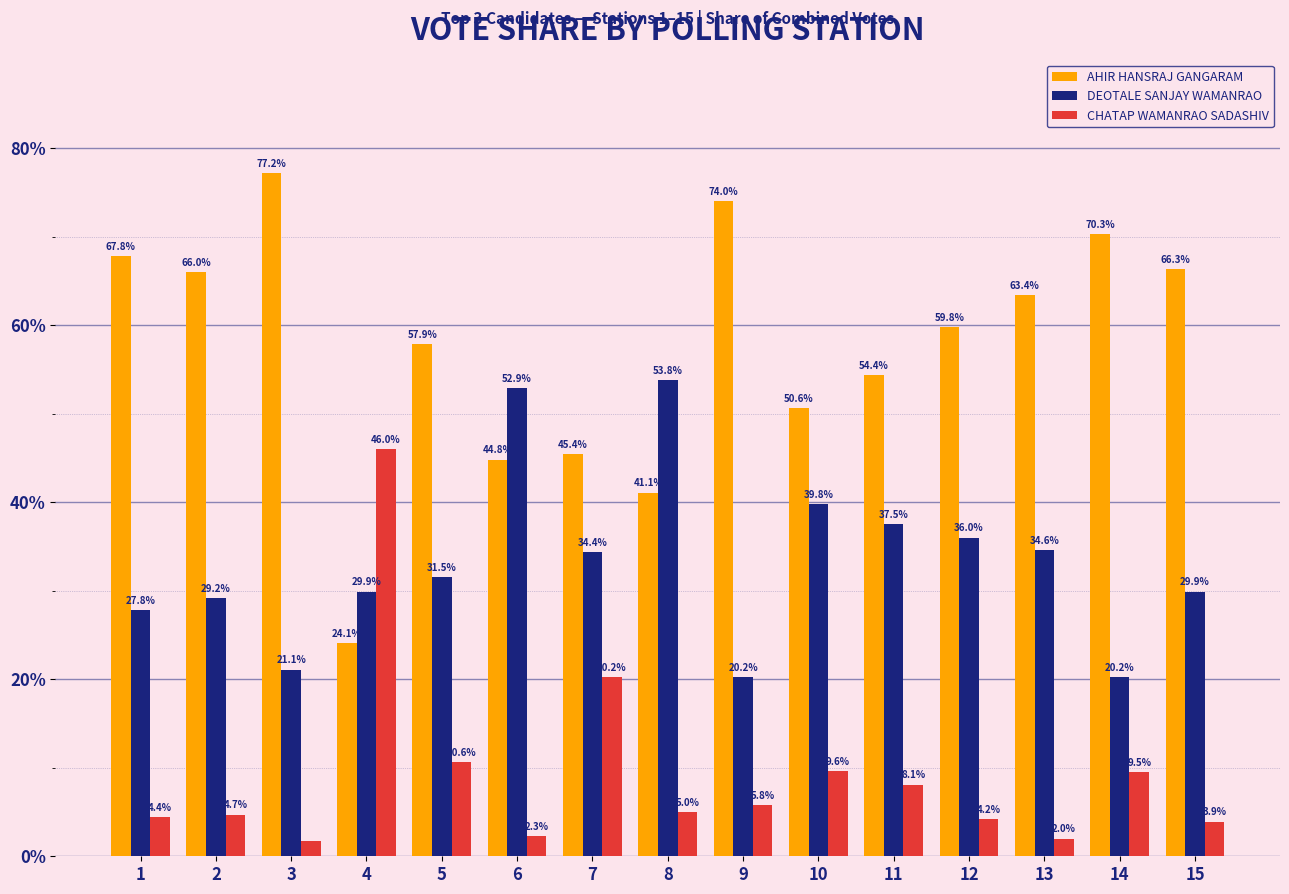

List the series in order of their overall mean, lowest first.

CHATAP WAMANRAO SADASHIV, DEOTALE SANJAY WAMANRAO, AHIR HANSRAJ GANGARAM